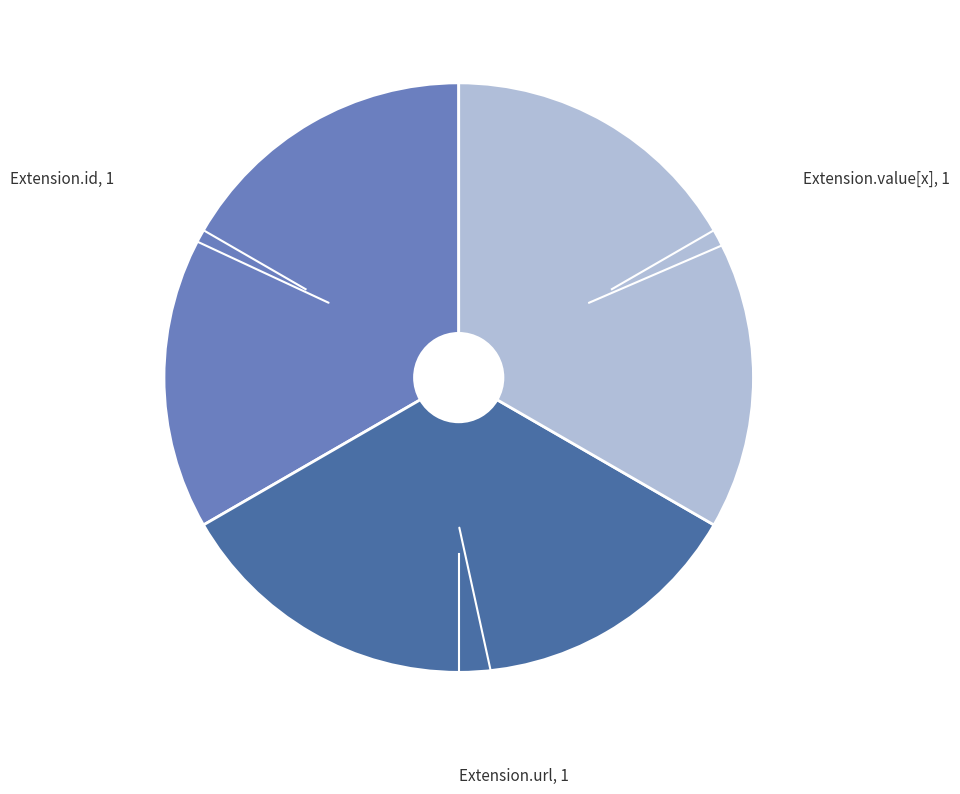

Does any single category account for the majority?

No